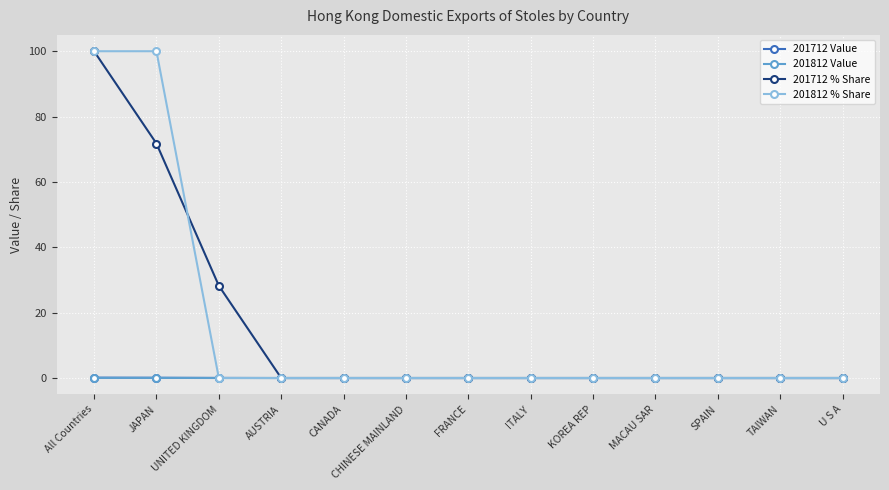

Is it true that 201712 % Share equals 59.6 at U S A?

False